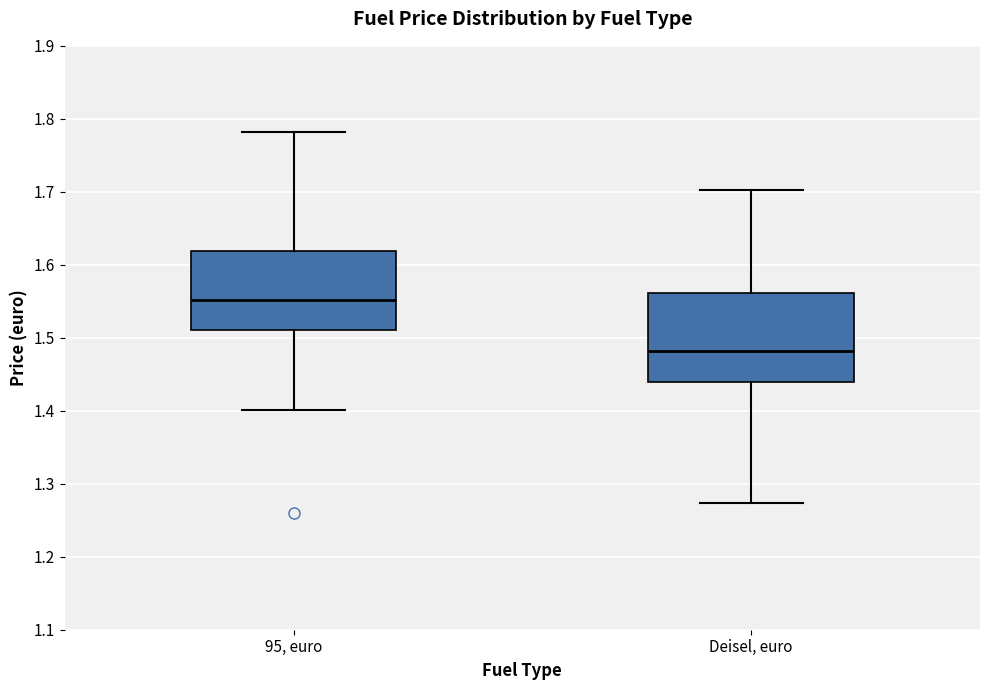

Comparing the boxes themselves (not the whiskers), which one is the tallest?

Deisel, euro